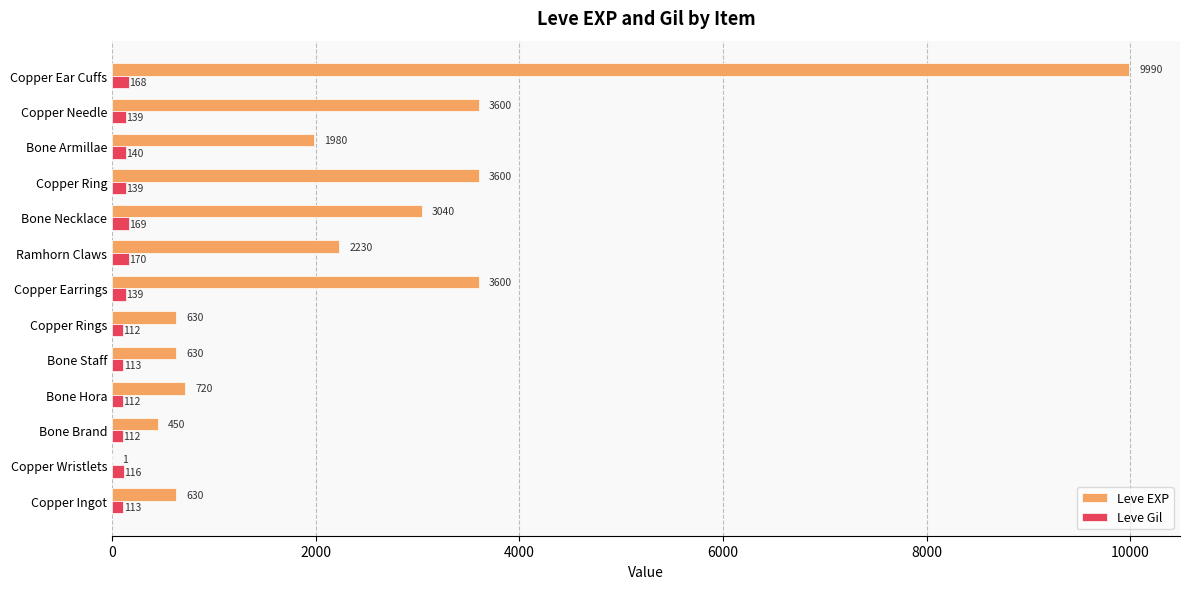

Count the number of data series in this chart.

2